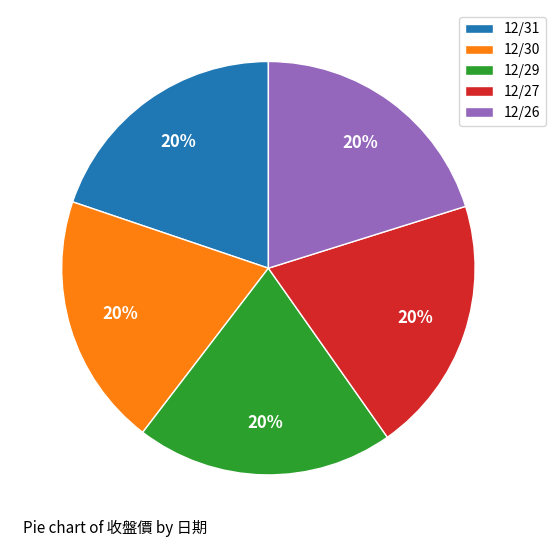

What percentage is the 12/30 slice, to the nearest percent?

20%